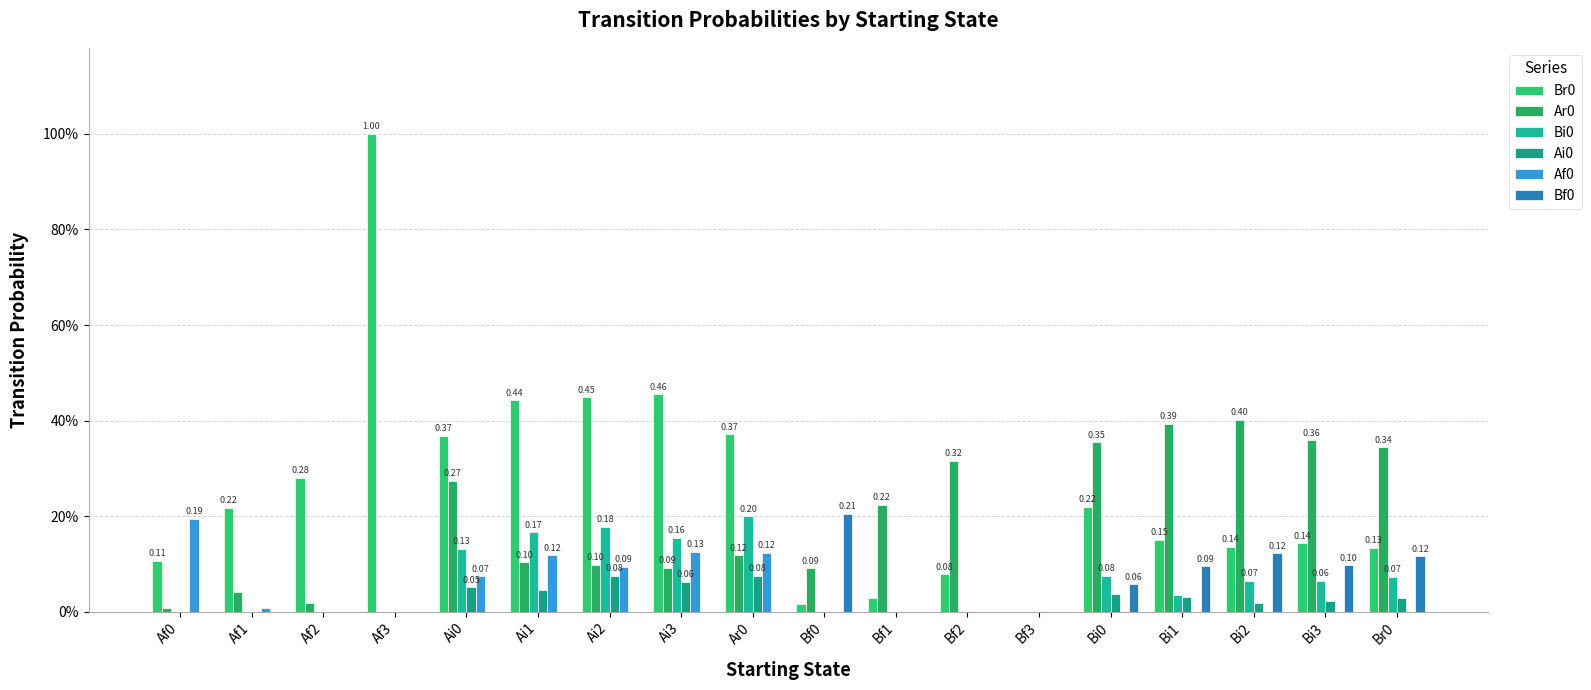

At Bi2, list the series in order from smallest to largest.

Af0, Ai0, Bi0, Bf0, Br0, Ar0